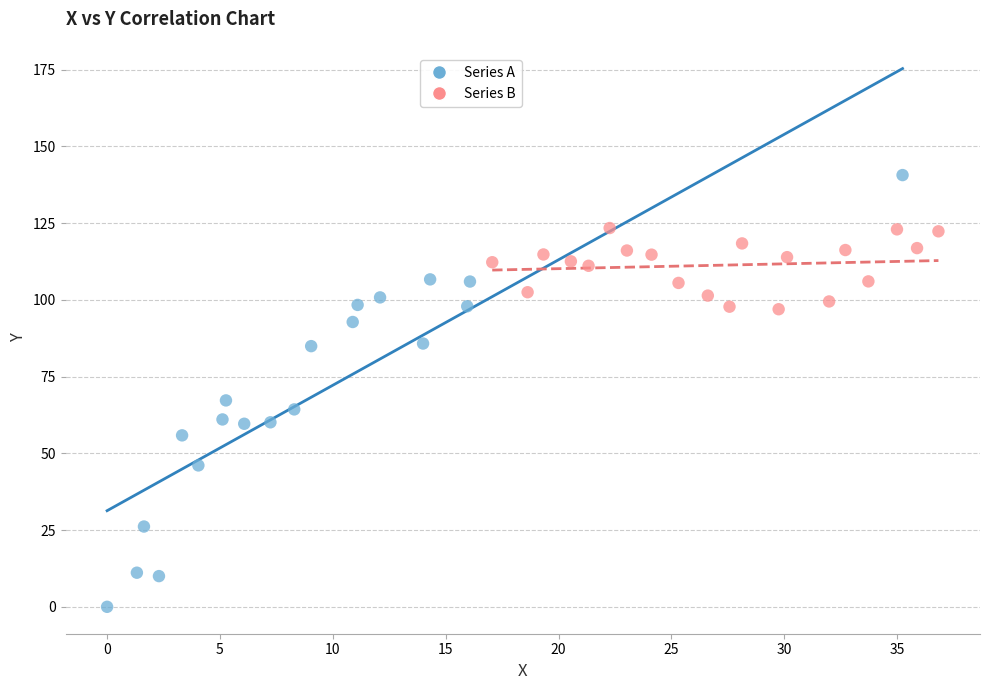

Which series reaches the minimum Y coordinate?

Series A